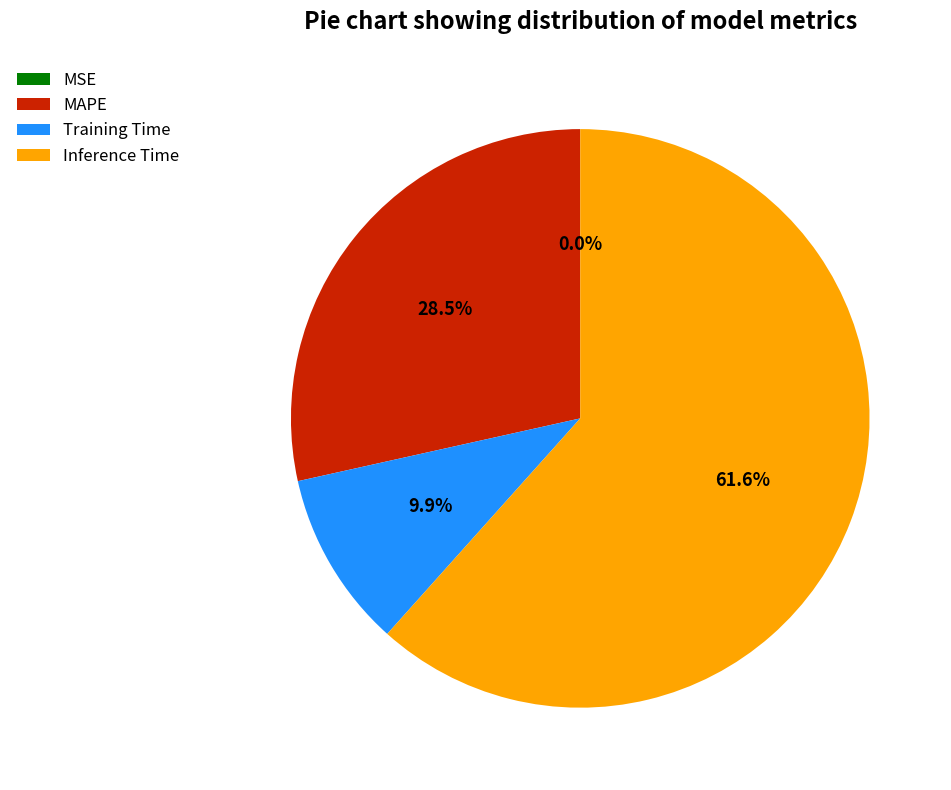

How much of the chart is everything except MAPE?

71.5%